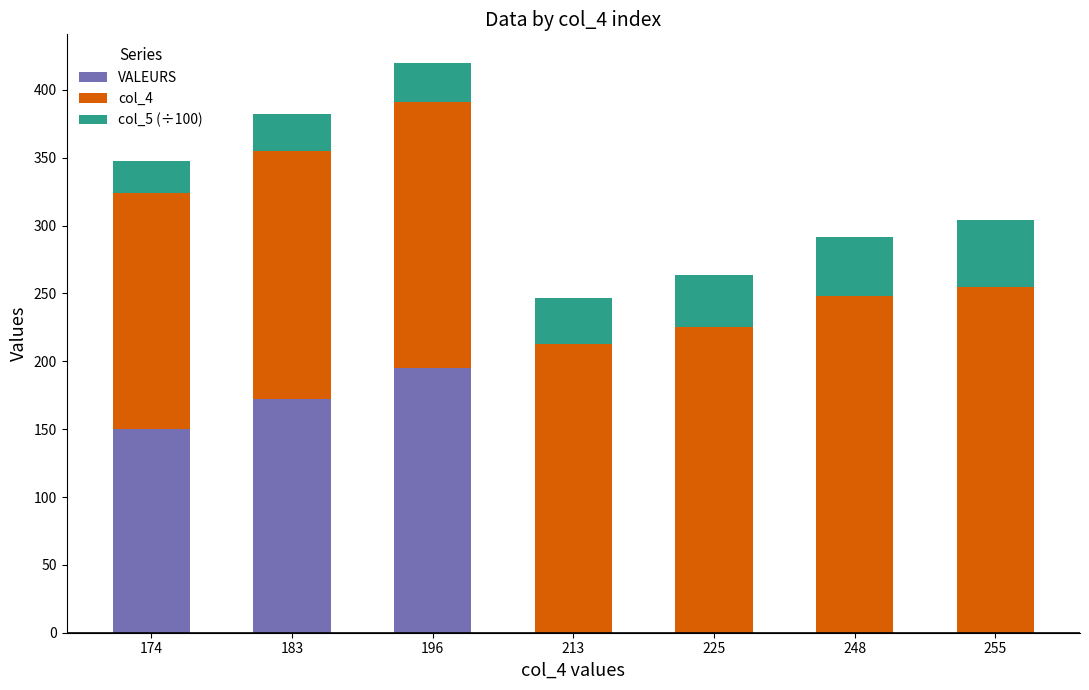

What is the sum of all VALEURS values?

517